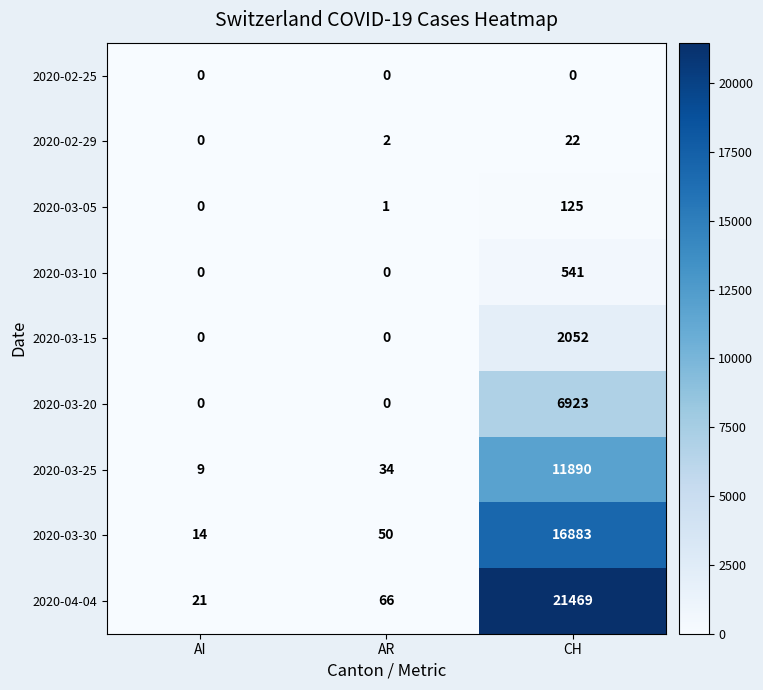

What is the sum of the 2020-03-20 values at CH and AR?

6923